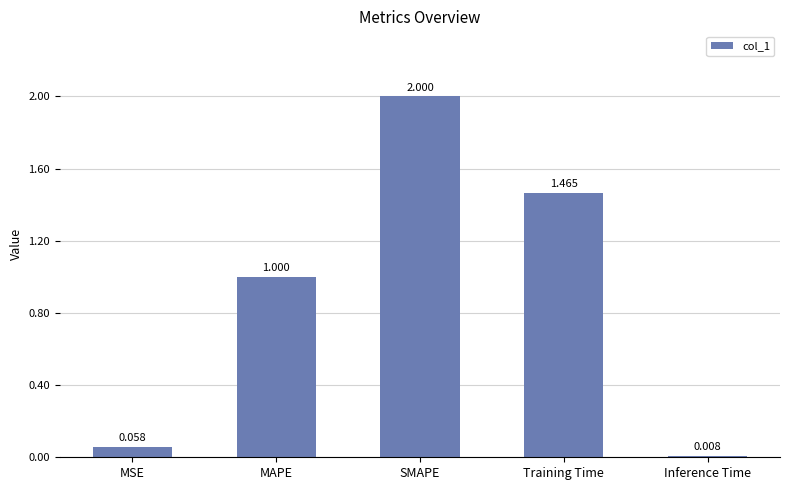

Where is the data nearest to the value 1?

MAPE